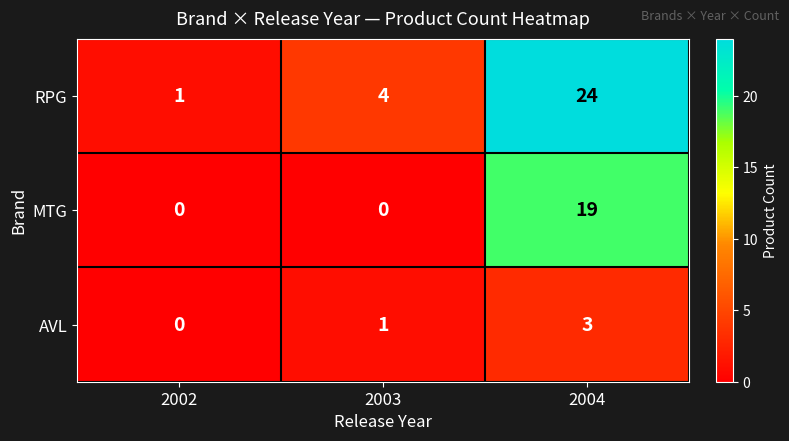

Count the RPG values in the range 1 to 24.

3